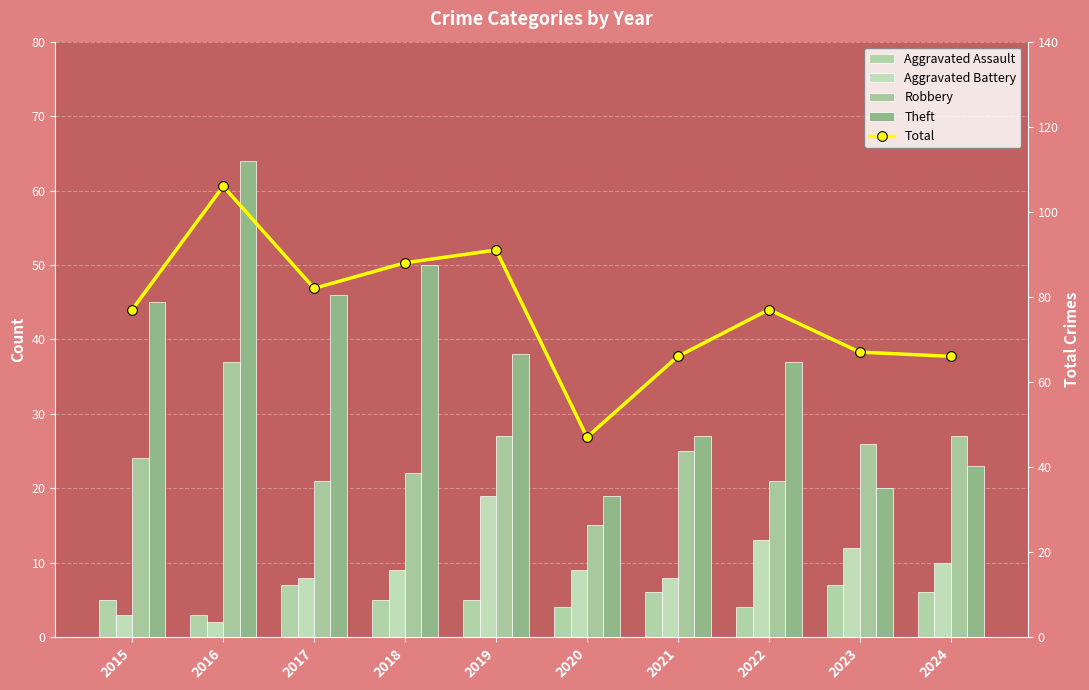

What is the spread (max minus min) of values at 2016?

104